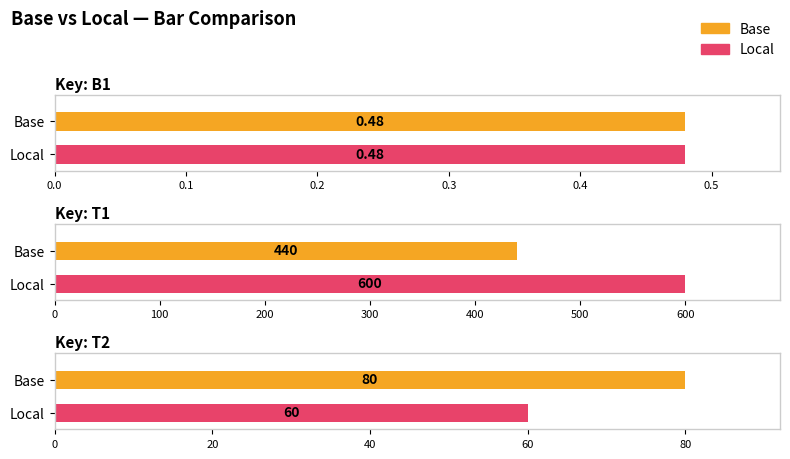

At which label does Local first exceed 60?

T1